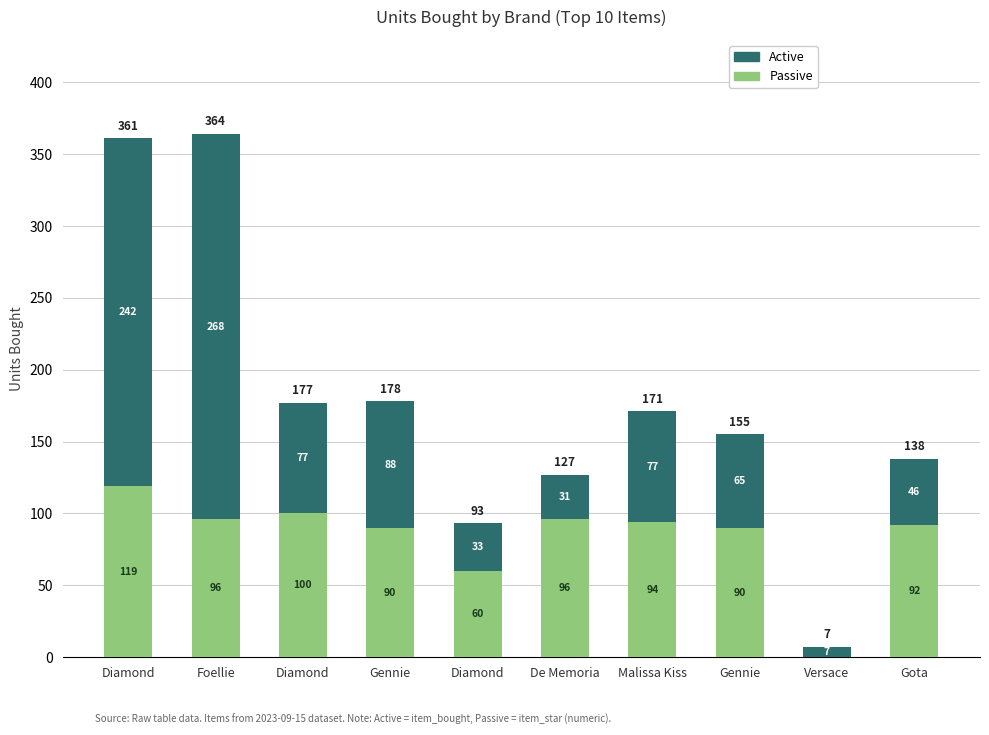

What is the difference between the maximum and minimum values in the Passive series?

119